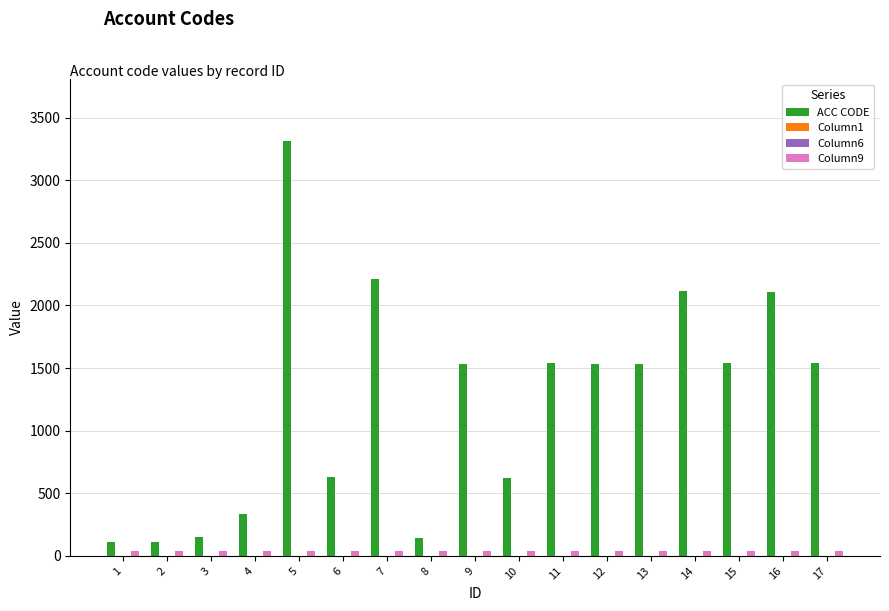

Which series has the largest range (max minus min)?

ACC CODE